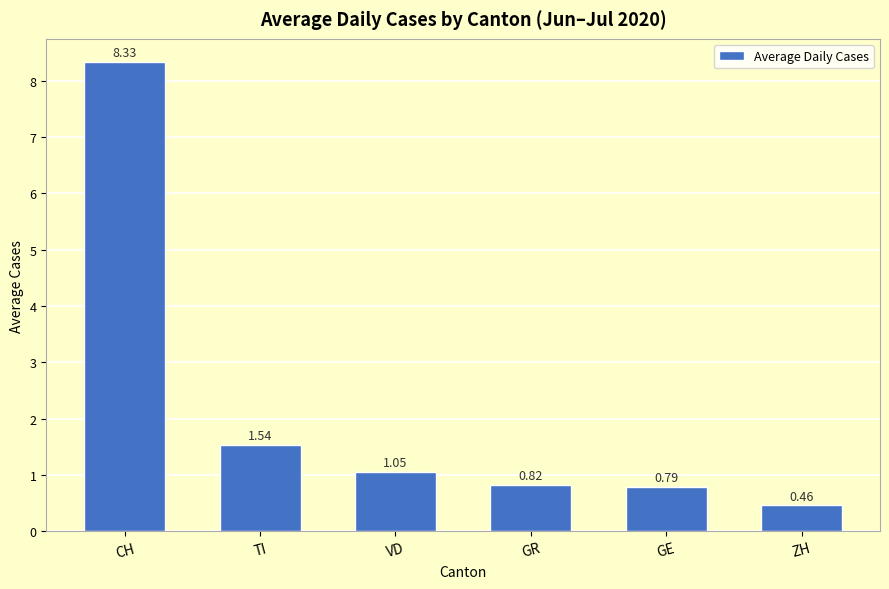

What is the label of the 6th bar from the right?

CH